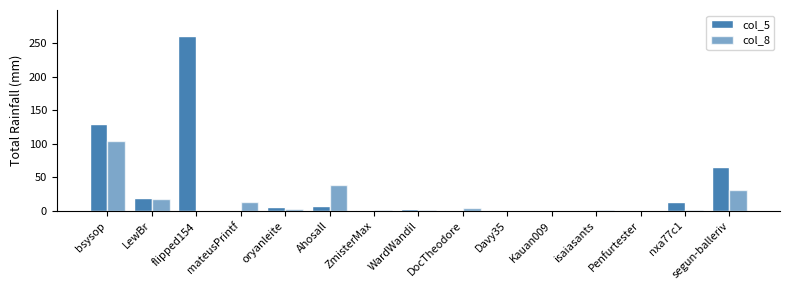

How many groups of bars are there?

15